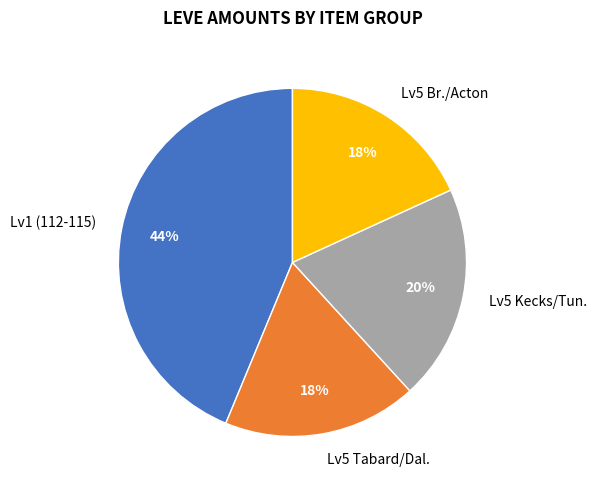

To the nearest percent, what is the average slice percentage?

25%